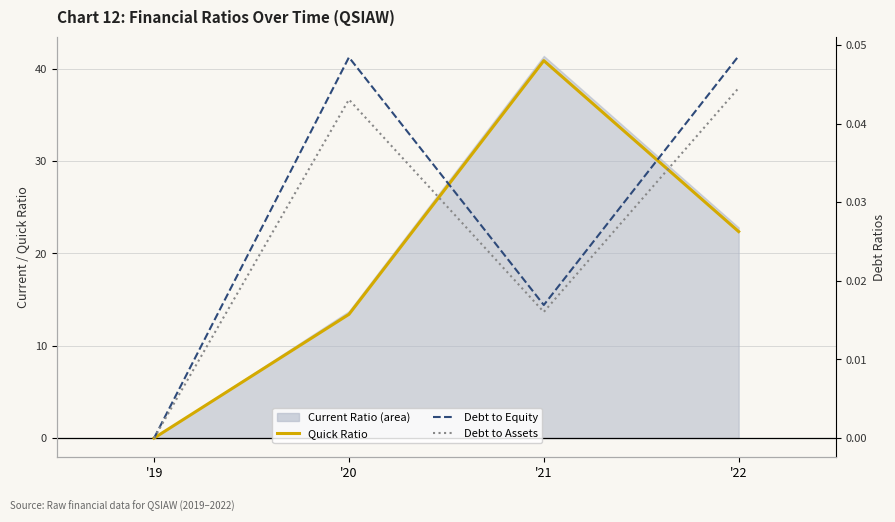

What is the maximum value shown in the chart?

40.9